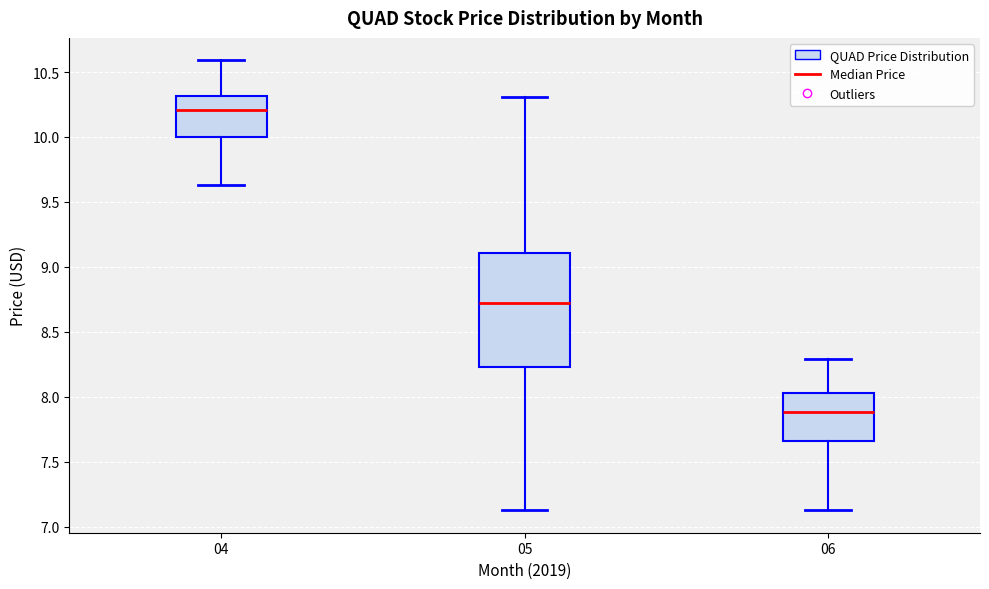

Where is the upper edge of the box at x = 05 on the y-axis? The values are not printed on the chart, so give them approximately, as read against the axis.

9.10